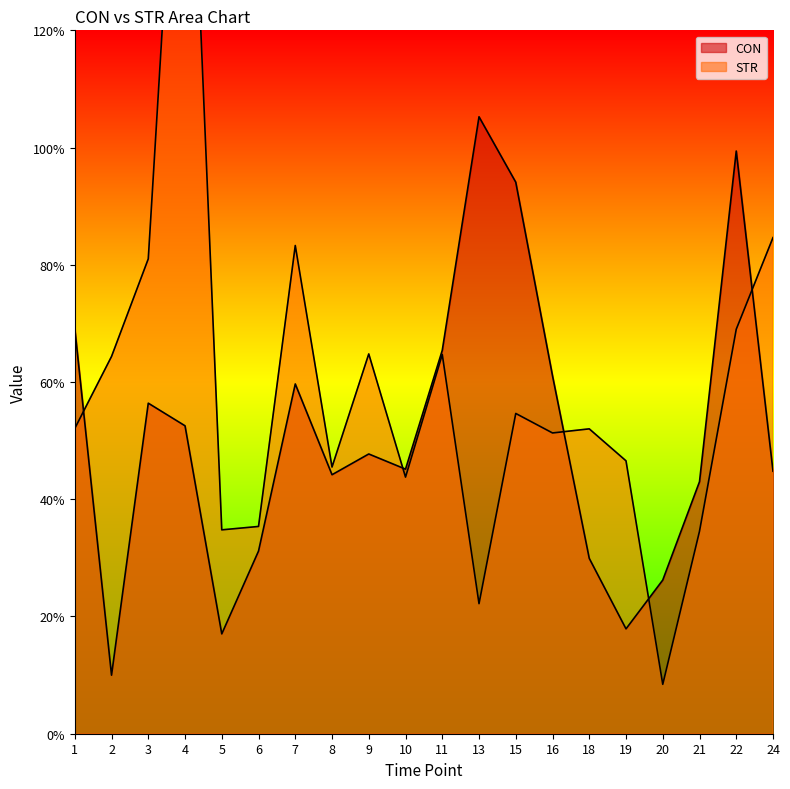

At which category is the sum across all series the highest?

4